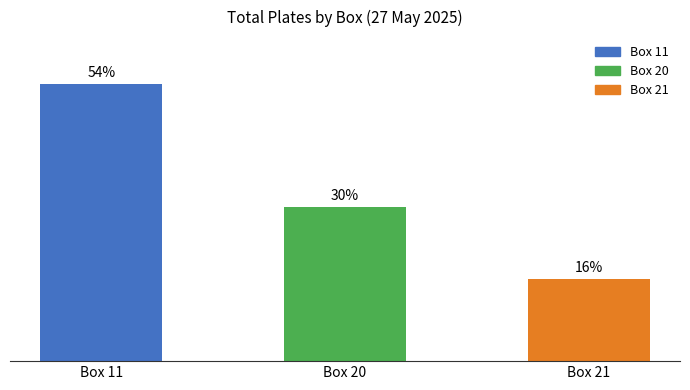

At which category does the chart reach its peak across all series?

Box 11